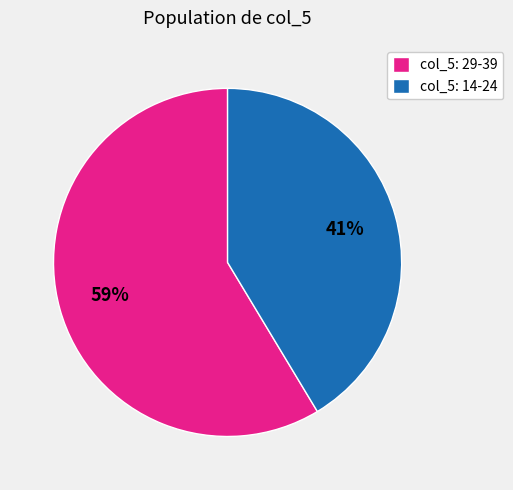

To the nearest percent, what portion does col_5: 14-24 represent?

41%